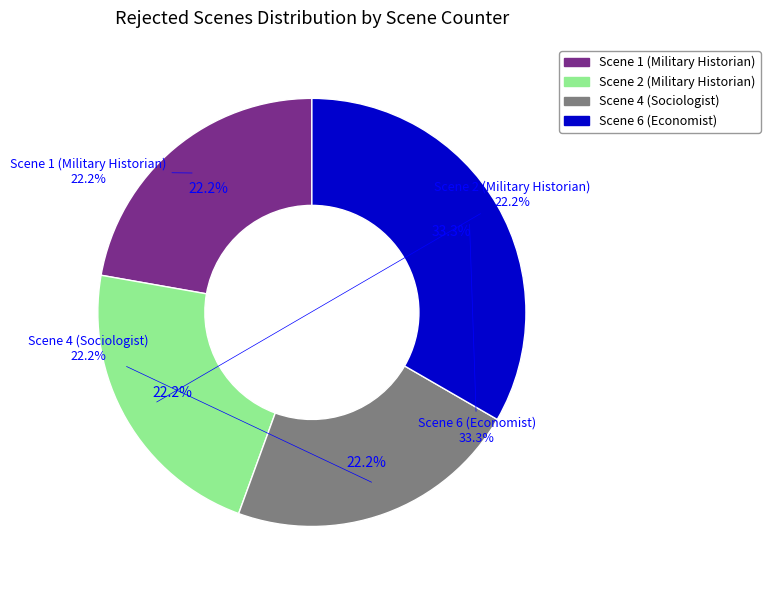

To the nearest percent, what portion does Scene 4 (Sociologist) represent?

22%